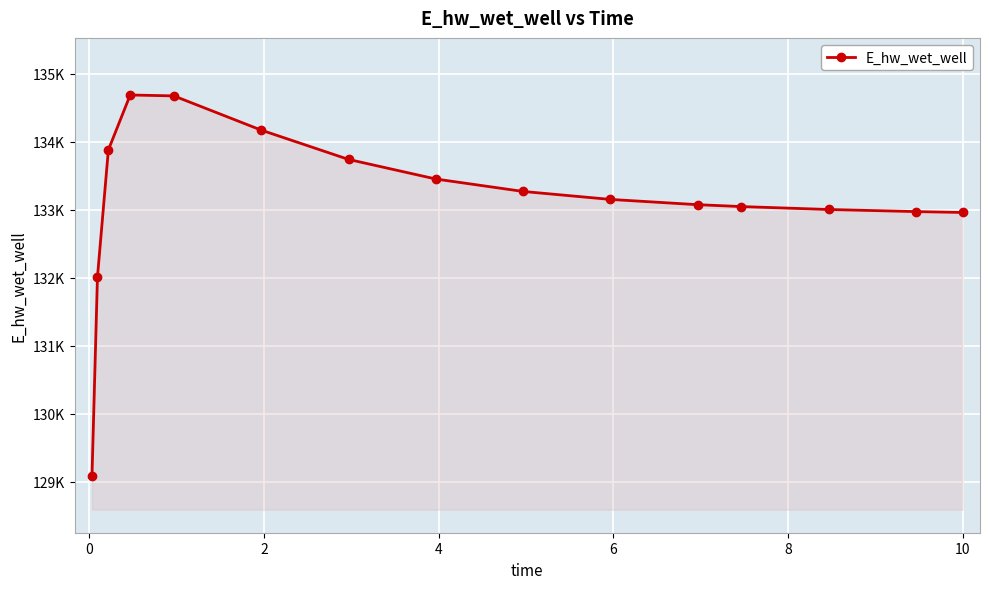

Is this an area chart (filled region under the line)?

Yes